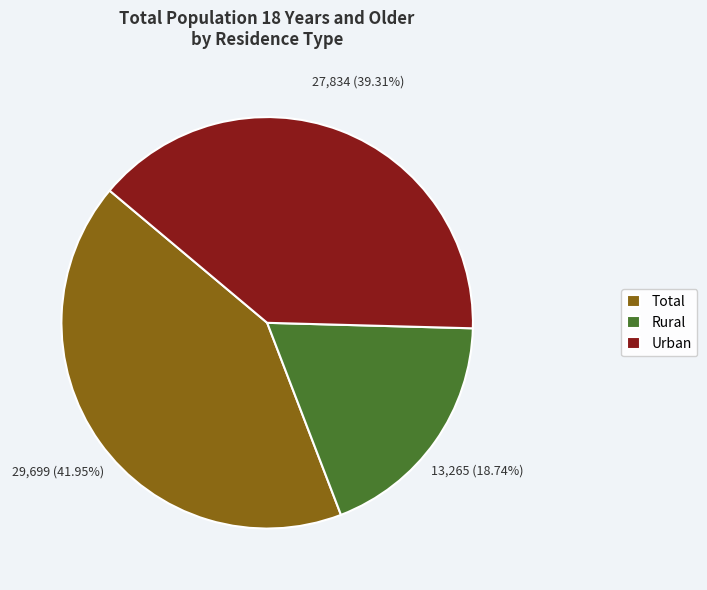

Does Total account for over 50% of the chart?

No